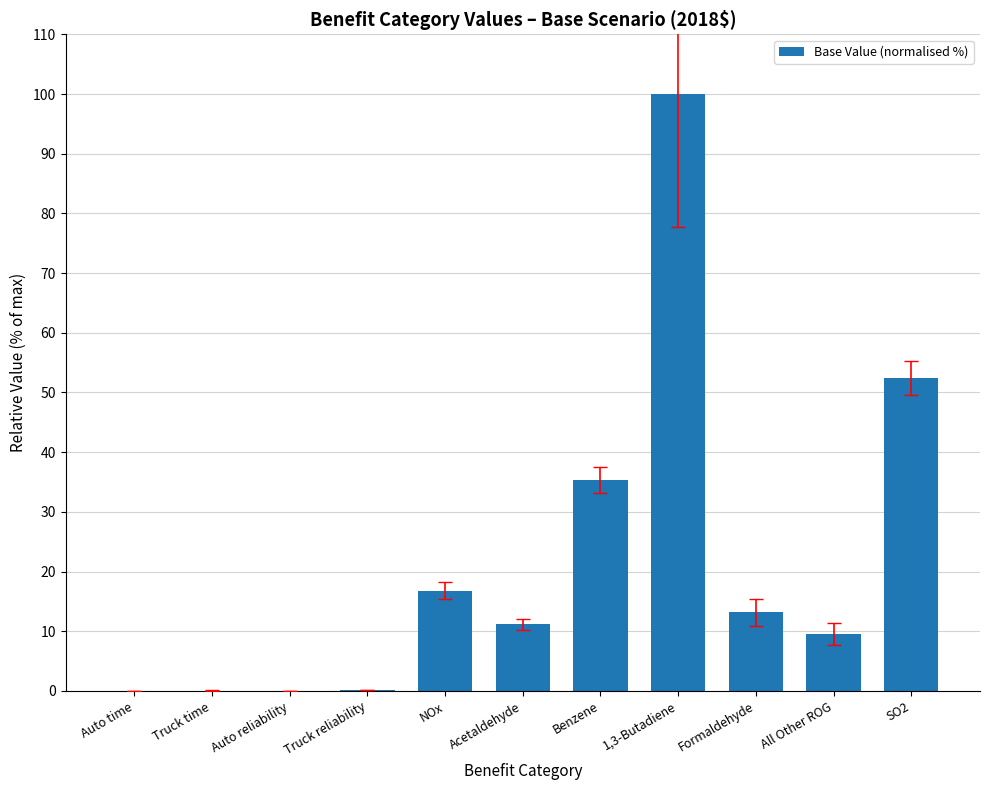

Between Benzene and Truck time, which is larger?

Benzene